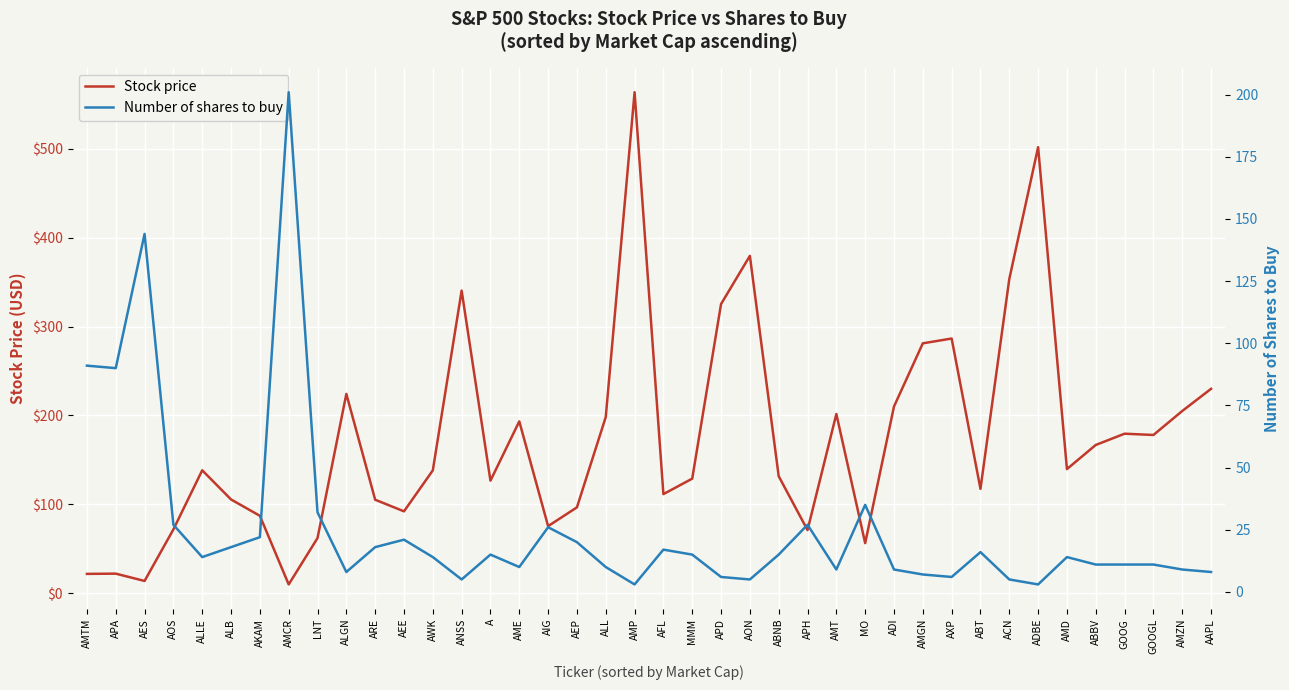

How many intersections are there between Stock price and Number of shares to buy?

3